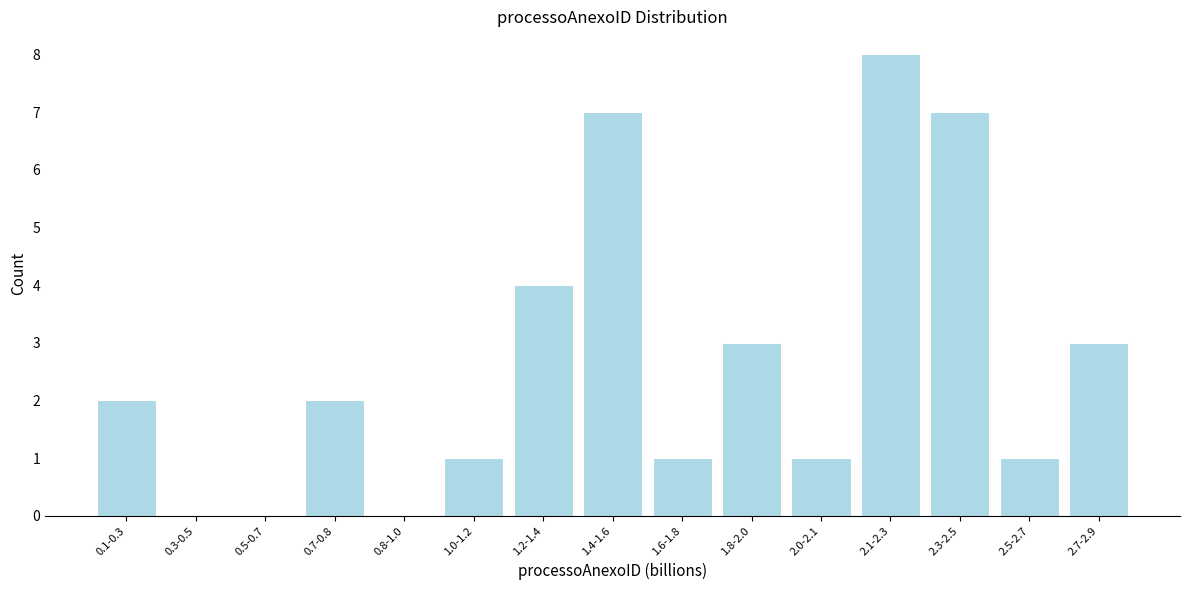

Reading left to right, extract all data points from this chart.

0.1-0.3=2	0.3-0.5=0	0.5-0.7=0	0.7-0.8=2	0.8-1.0=0	1.0-1.2=1	1.2-1.4=4	1.4-1.6=7	1.6-1.8=1	1.8-2.0=3	2.0-2.1=1	2.1-2.3=8	2.3-2.5=7	2.5-2.7=1	2.7-2.9=3